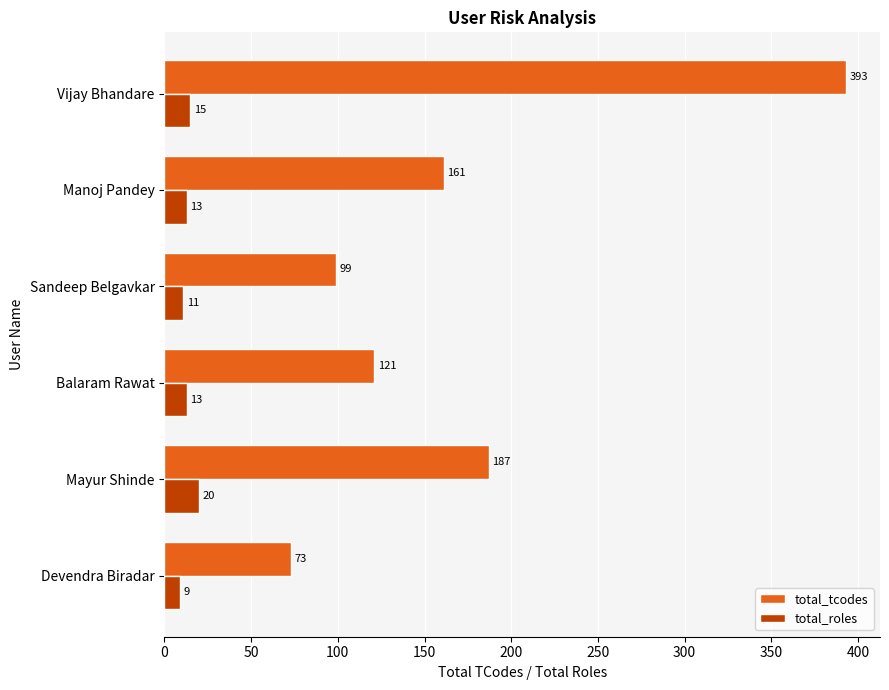

Read the total_roles value at Vijay Bhandare.

15